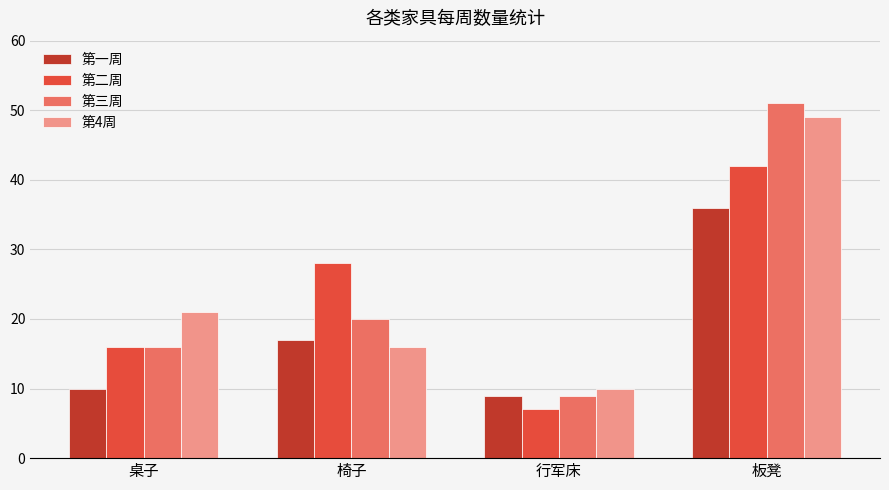

Which category has the highest value in the 第二周 series?

板凳